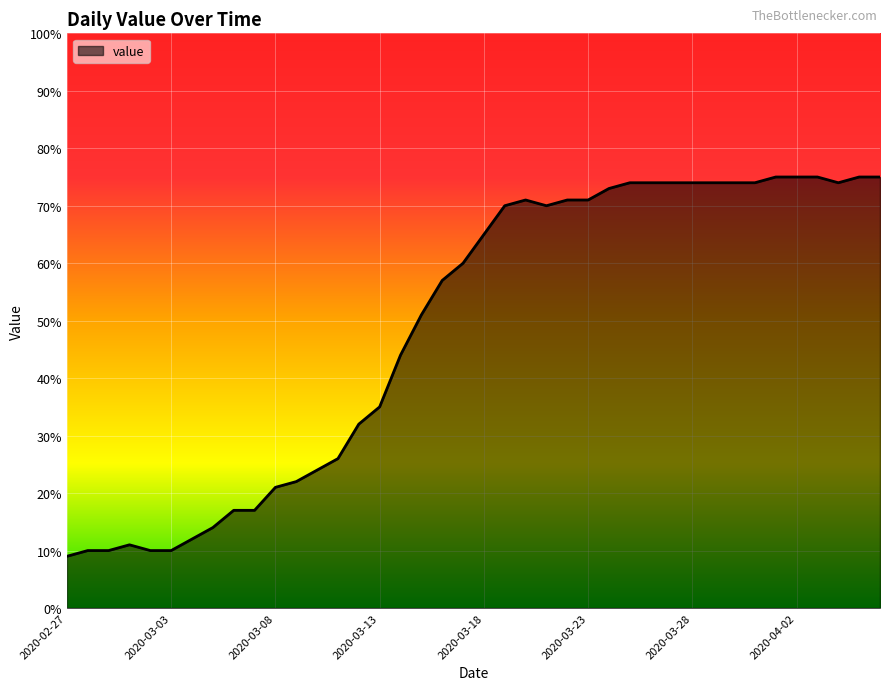

How many lines are shown in the chart?

1